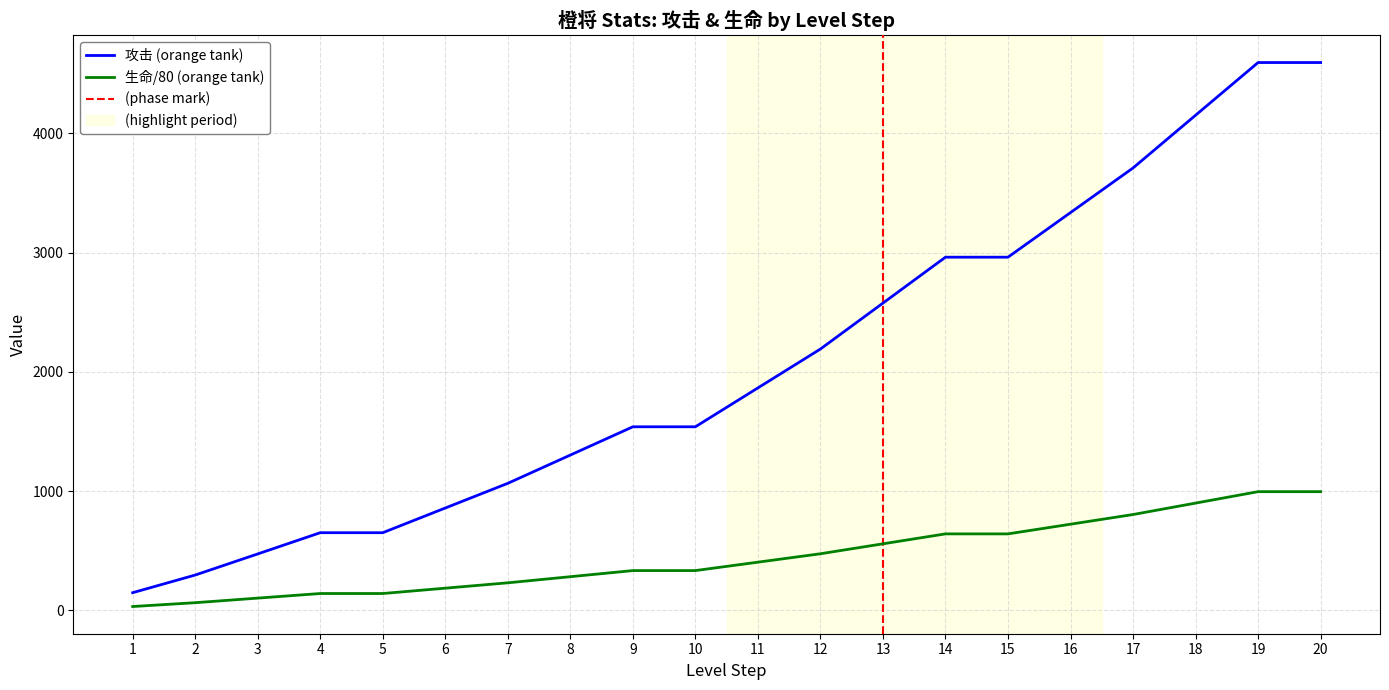

List the series in order of their overall mean, highest first.

攻击 (orange tank), 生命/80 (orange tank)